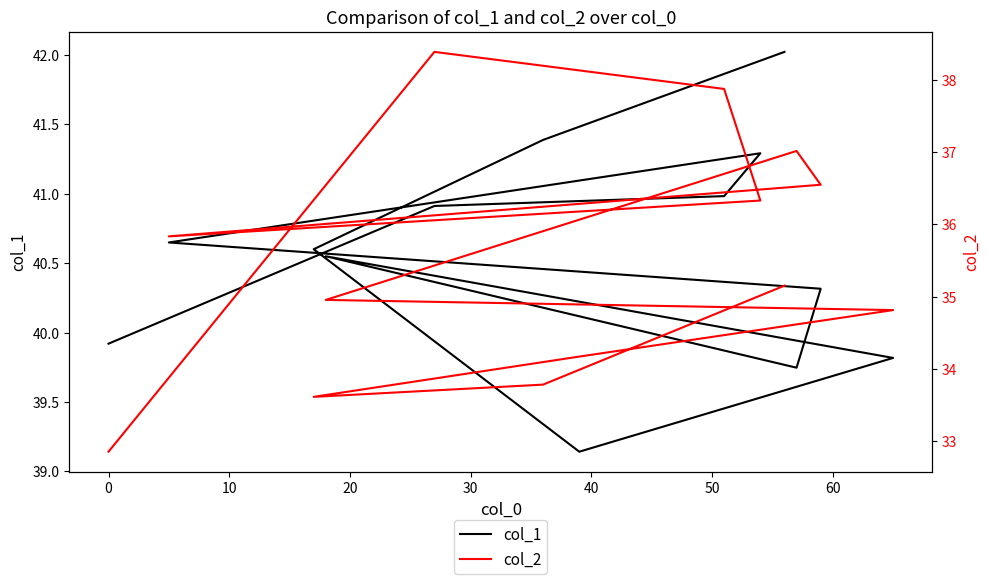

True or false: col_2 has more than 2 points higher than both neighbors.

False